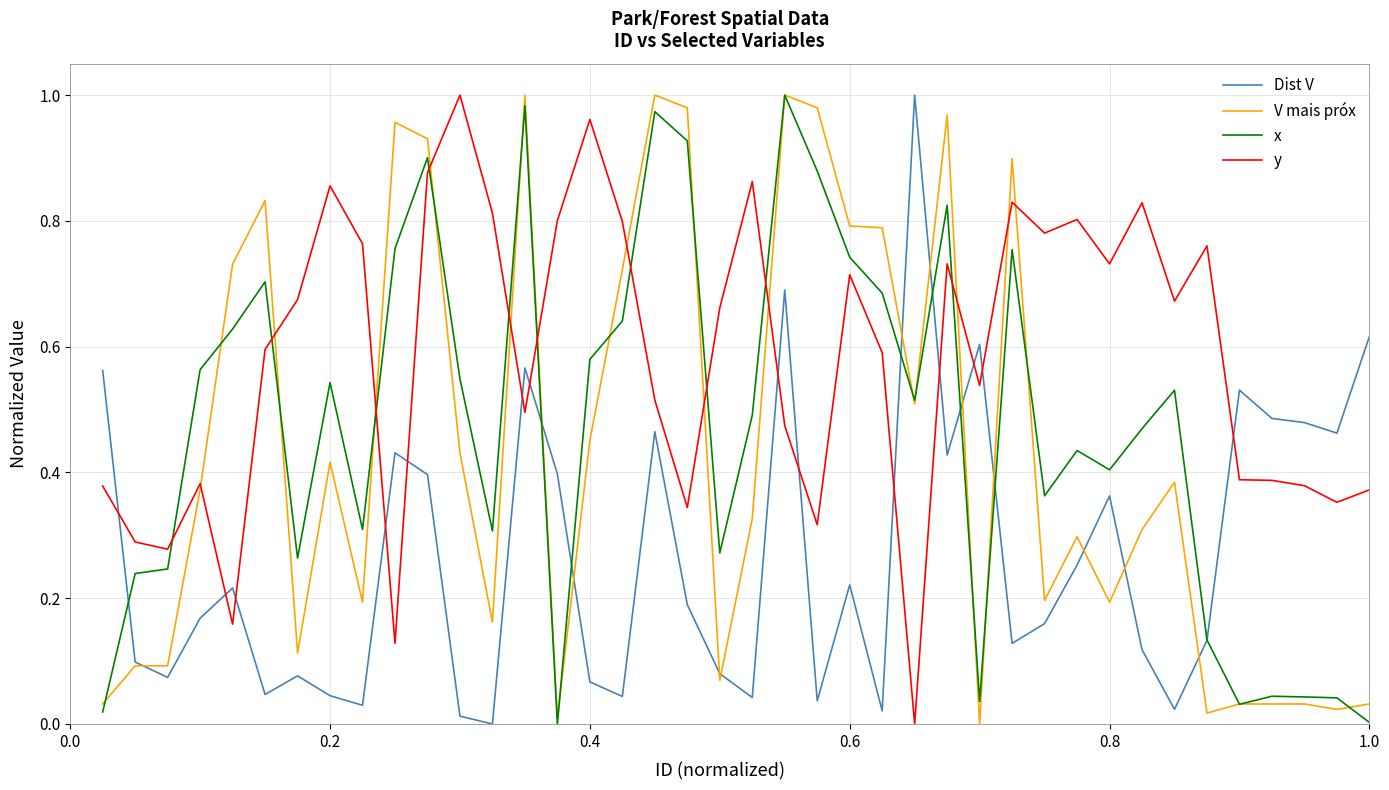

How many times do x and y cross each other?

10